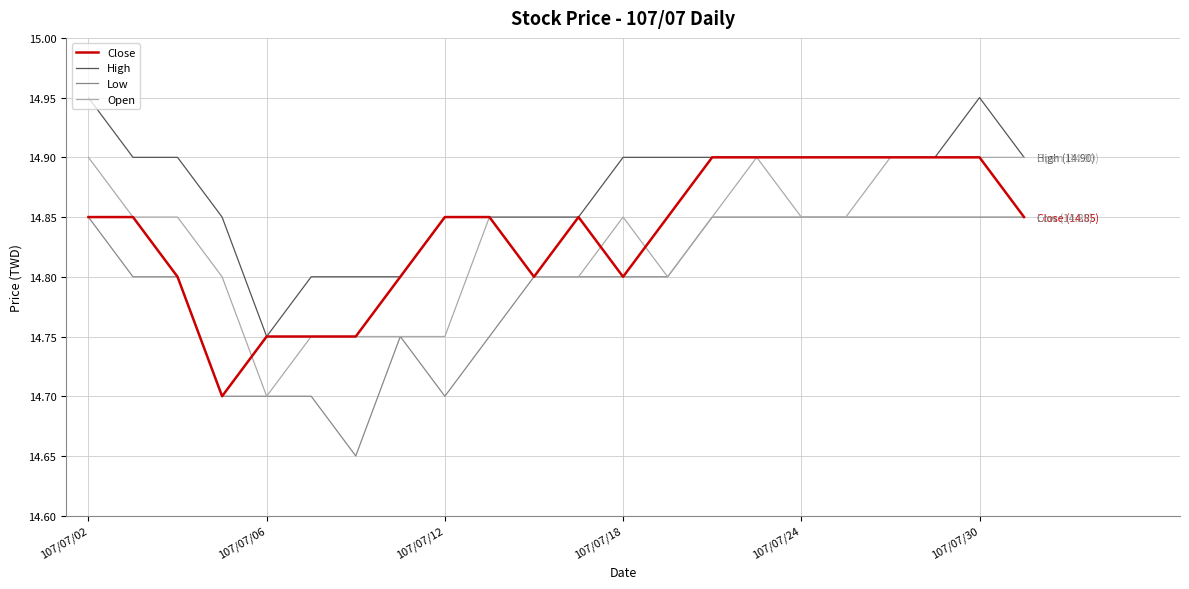

Which series has the largest total across all categories?

High